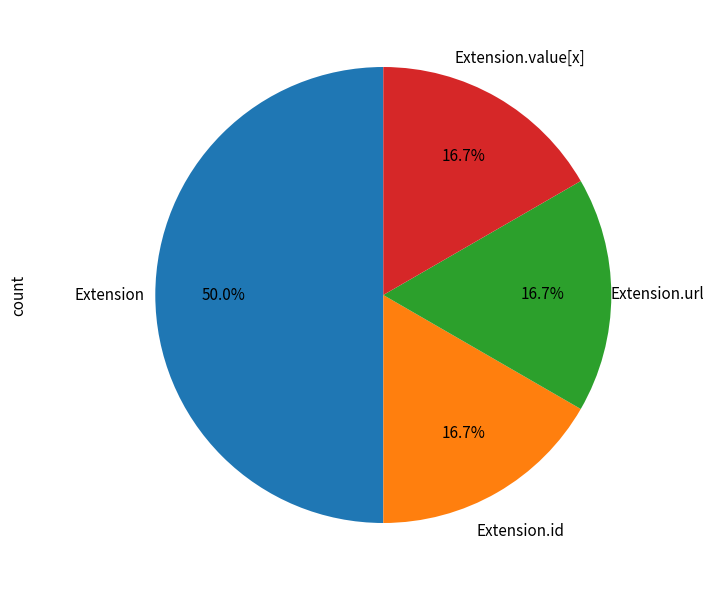

To the nearest percent, what is the average slice percentage?

25%